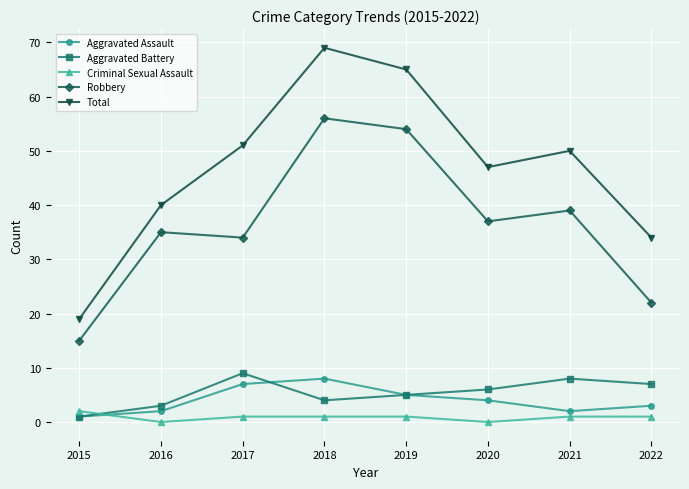

Does the chart have visible grid lines?

Yes